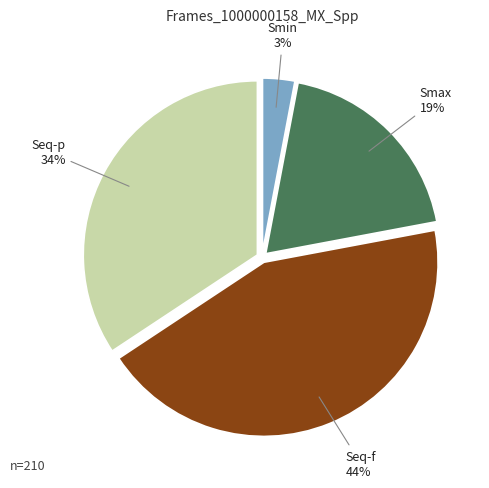

Is there any slice that represents more than half of the pie?

No